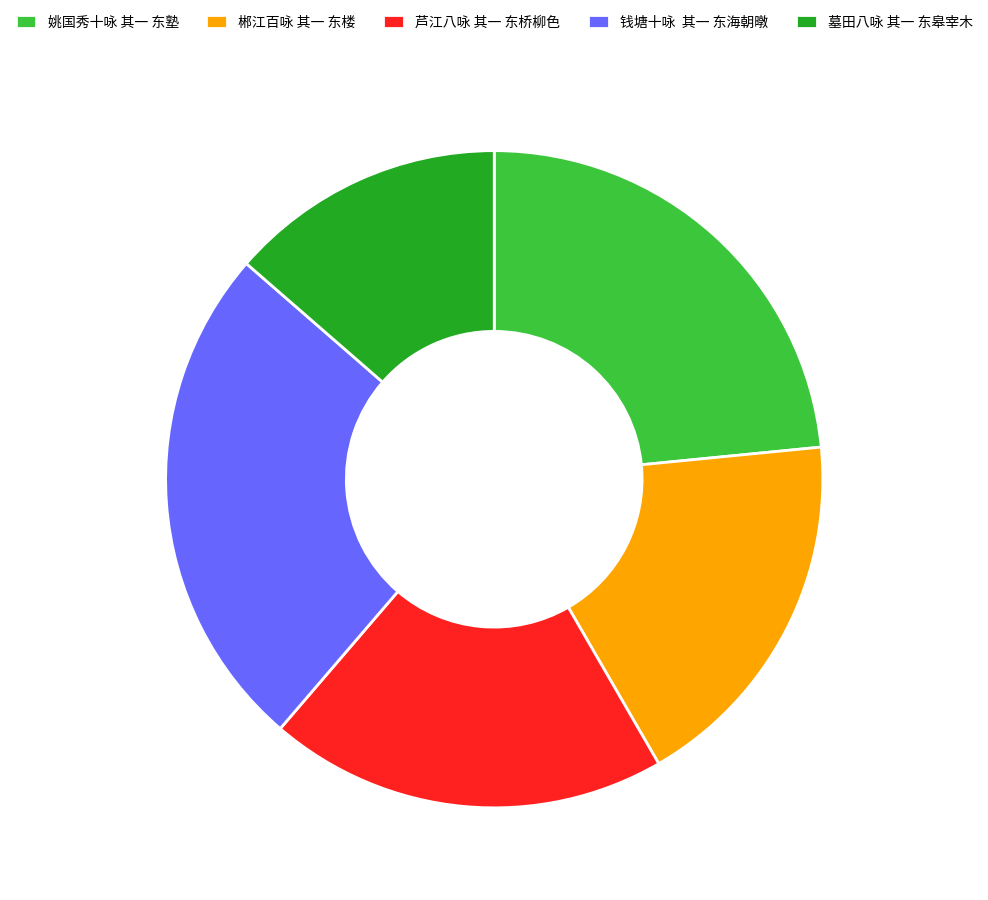

Rank the categories by value from lowest to highest.

墓田八咏 其一 东皋宰木, 郴江百咏 其一 东楼, 芦江八咏 其一 东桥柳色, 姚国秀十咏 其一 东塾, 钱塘十咏 其一 东海朝暾